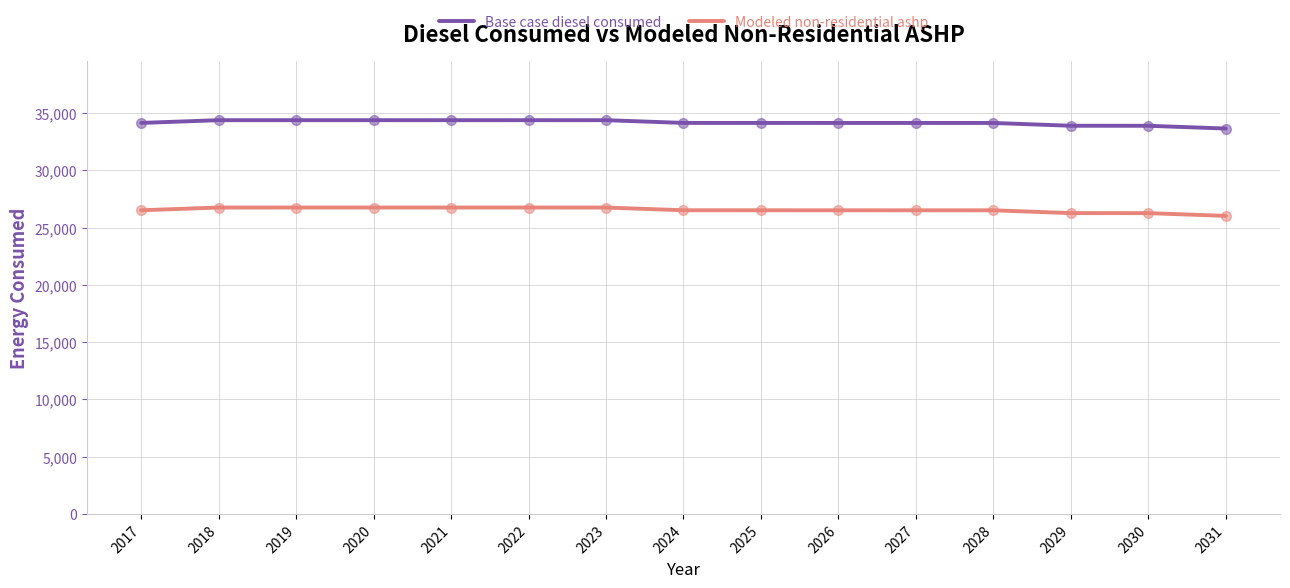

What is the minimum value shown in the chart?

26033.8